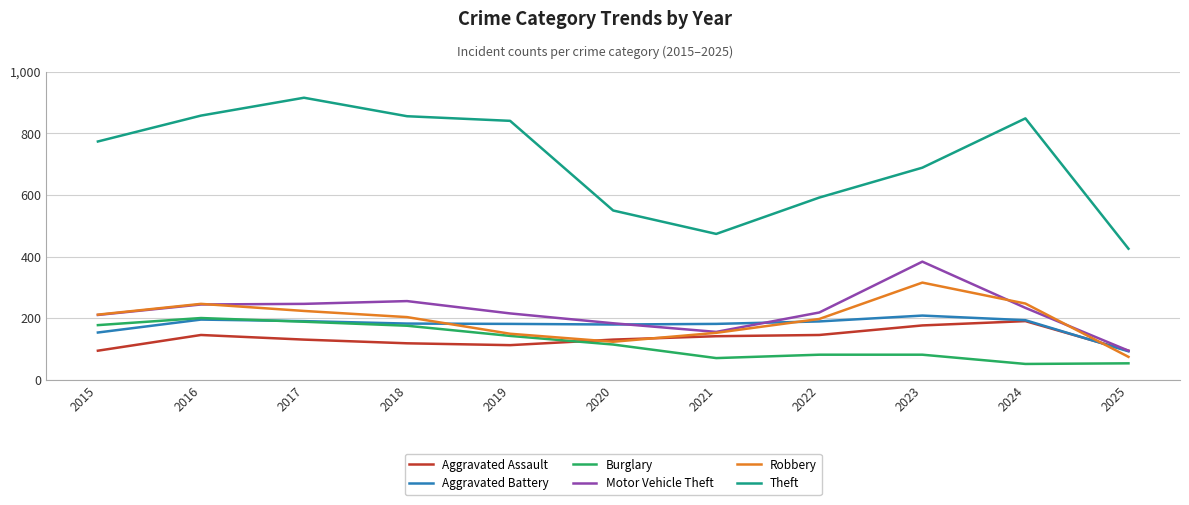

What is the spread (max minus min) of values at 2016?

712